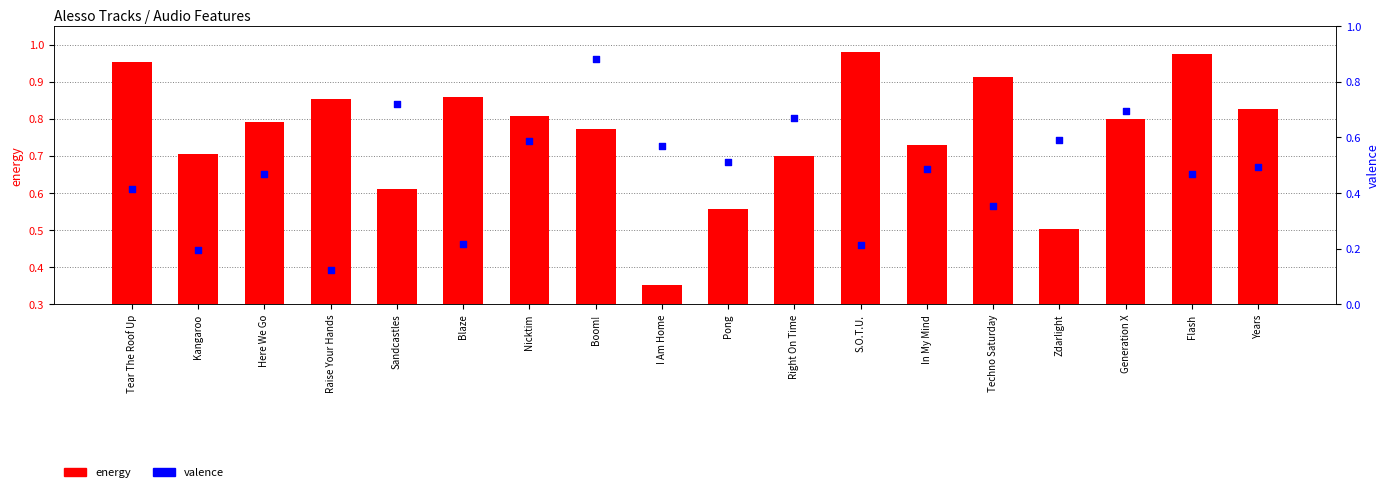

Which series has the largest total across all categories?

energy